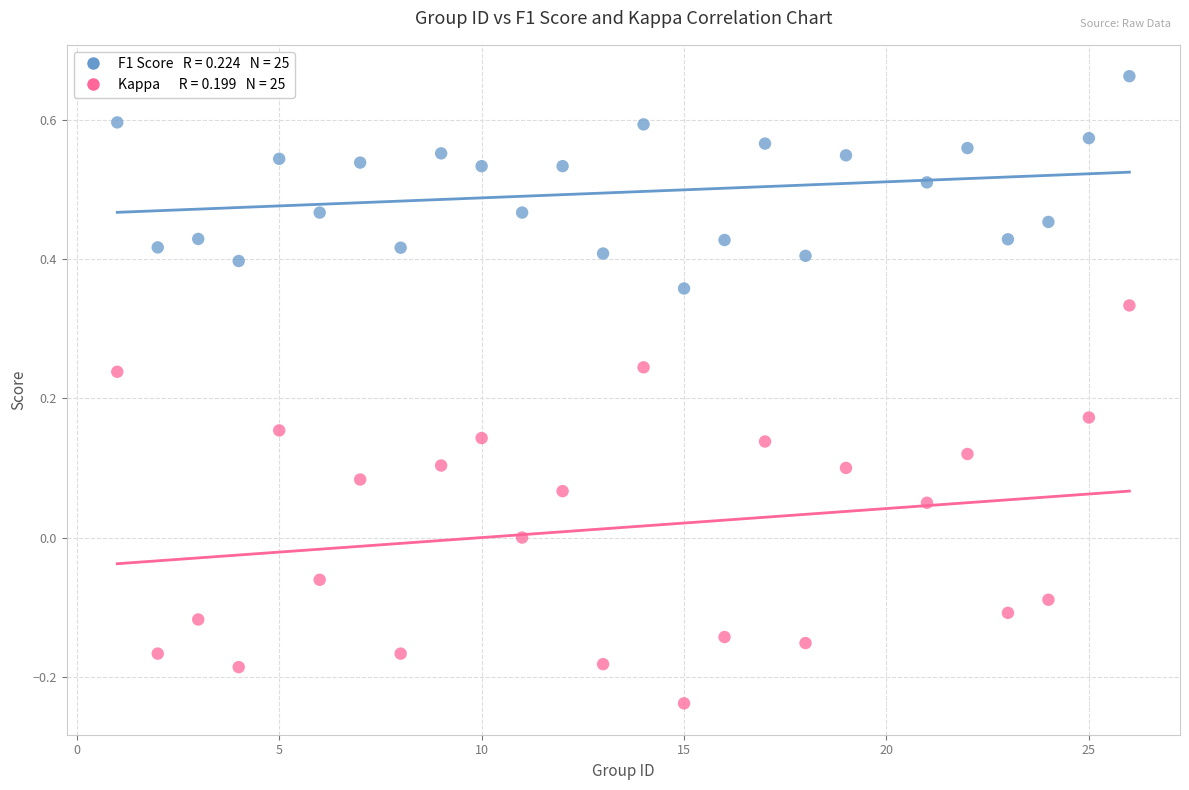

Across all data points, what is the range of Y values (max minus min)?

0.9